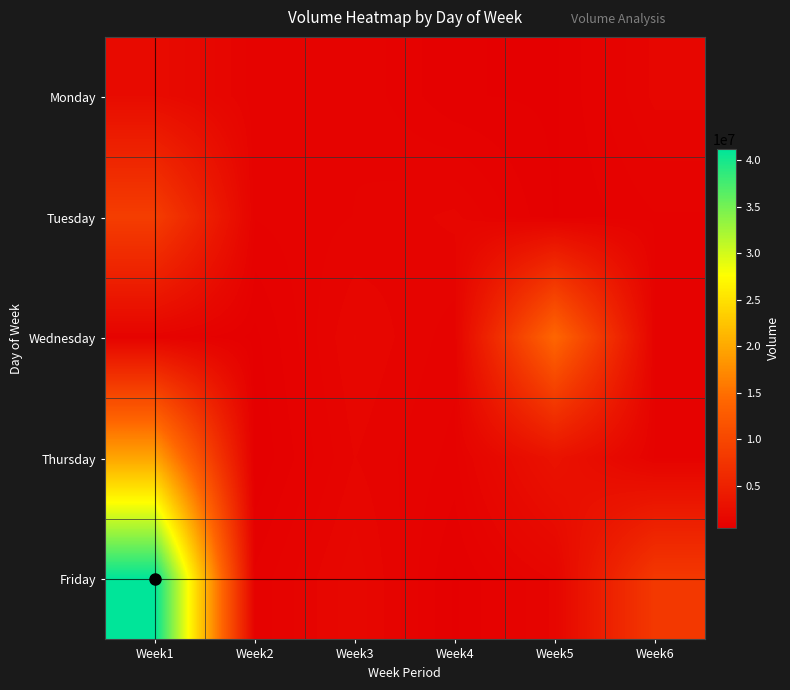

What is the smallest value displayed?

514380